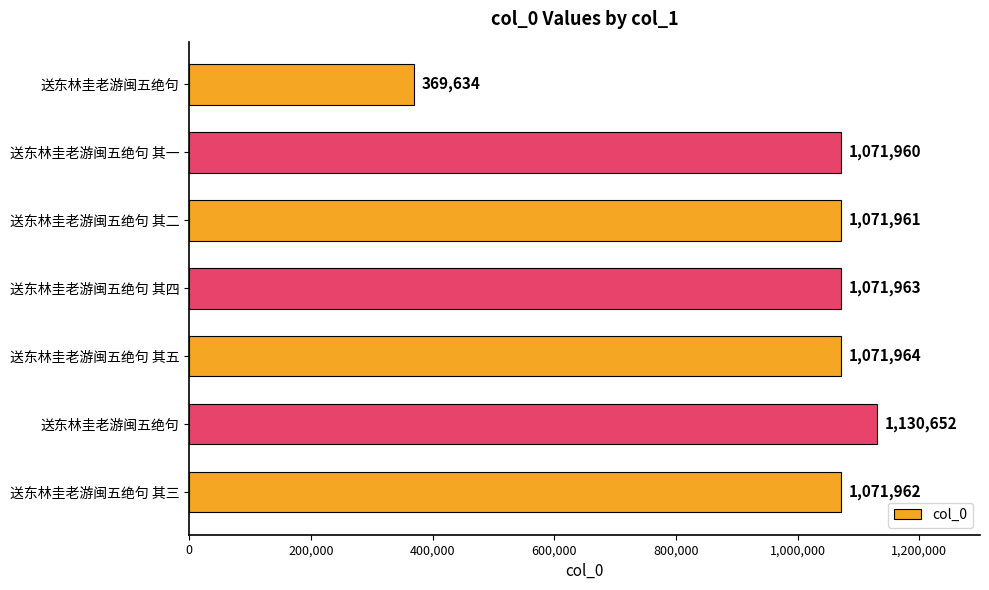

Are the bars horizontal?

Yes